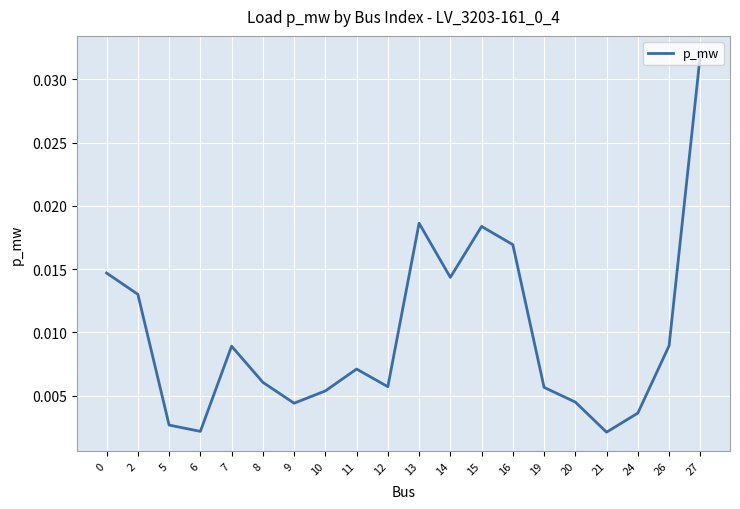

True or false: the data has more than 2 interior local peaks.

True